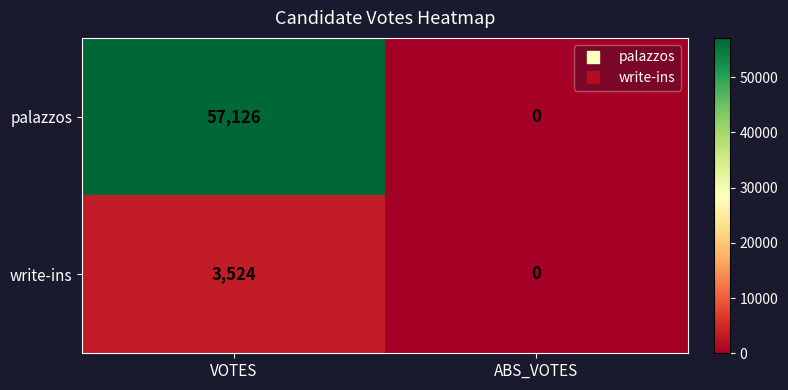

Which category has the highest value in the palazzos series?

VOTES